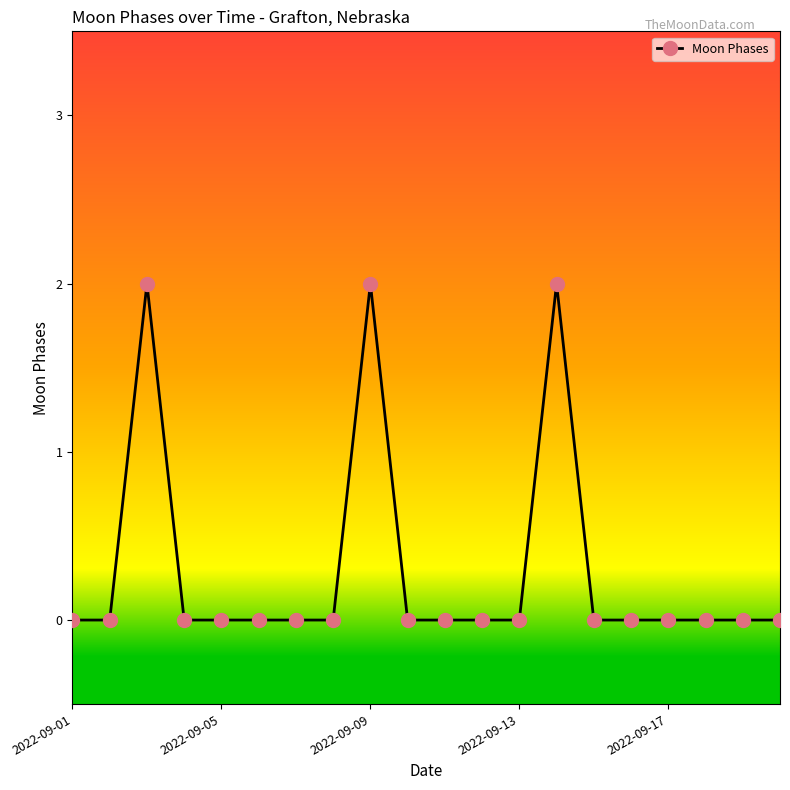

Is this an area chart (filled region under the line)?

No